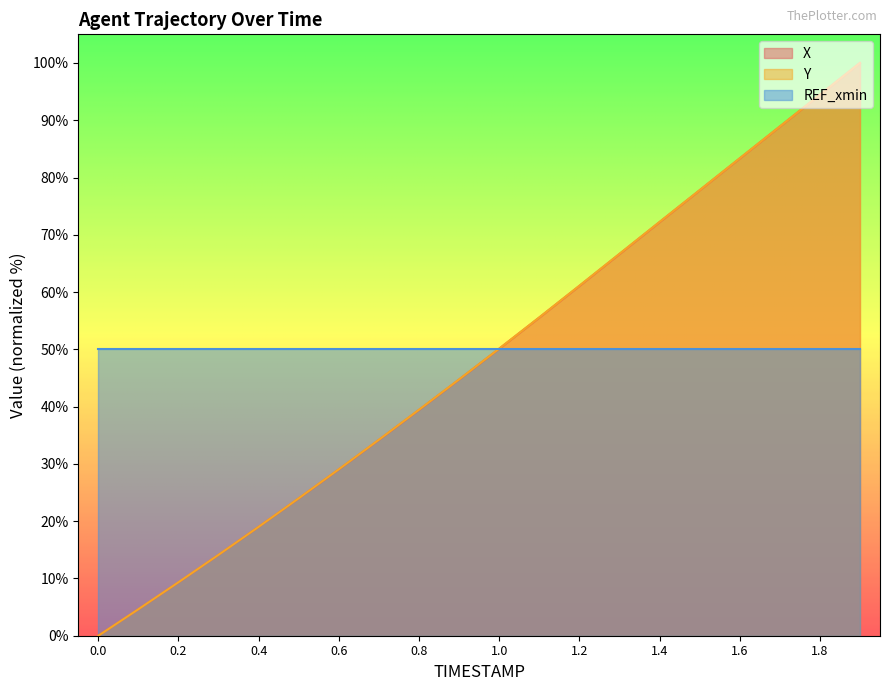

True or false: X and Y cross at least once.

False